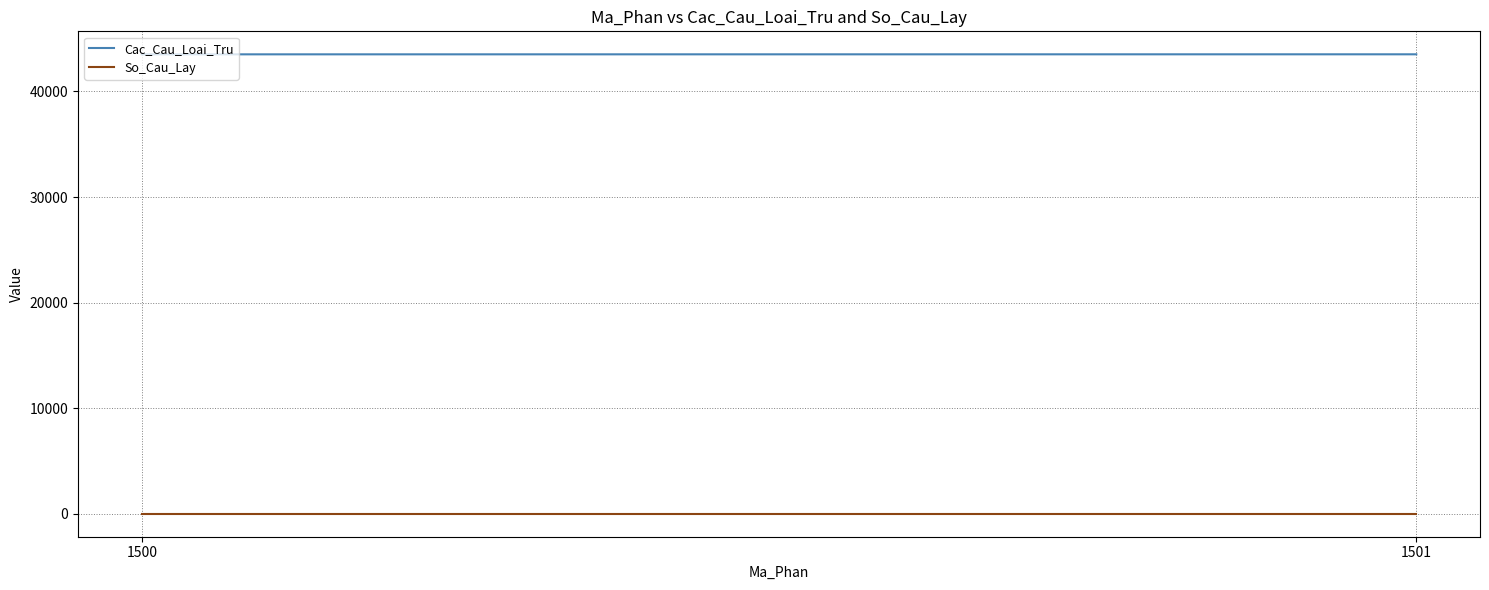

What is the maximum value shown in the chart?

43521